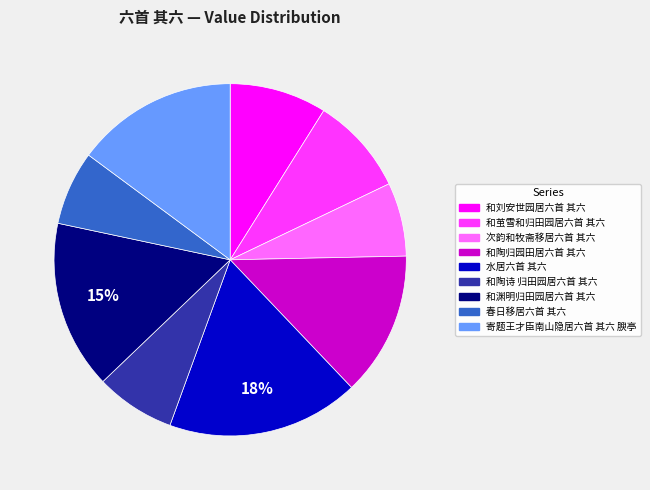

Is there any slice that represents more than half of the pie?

No